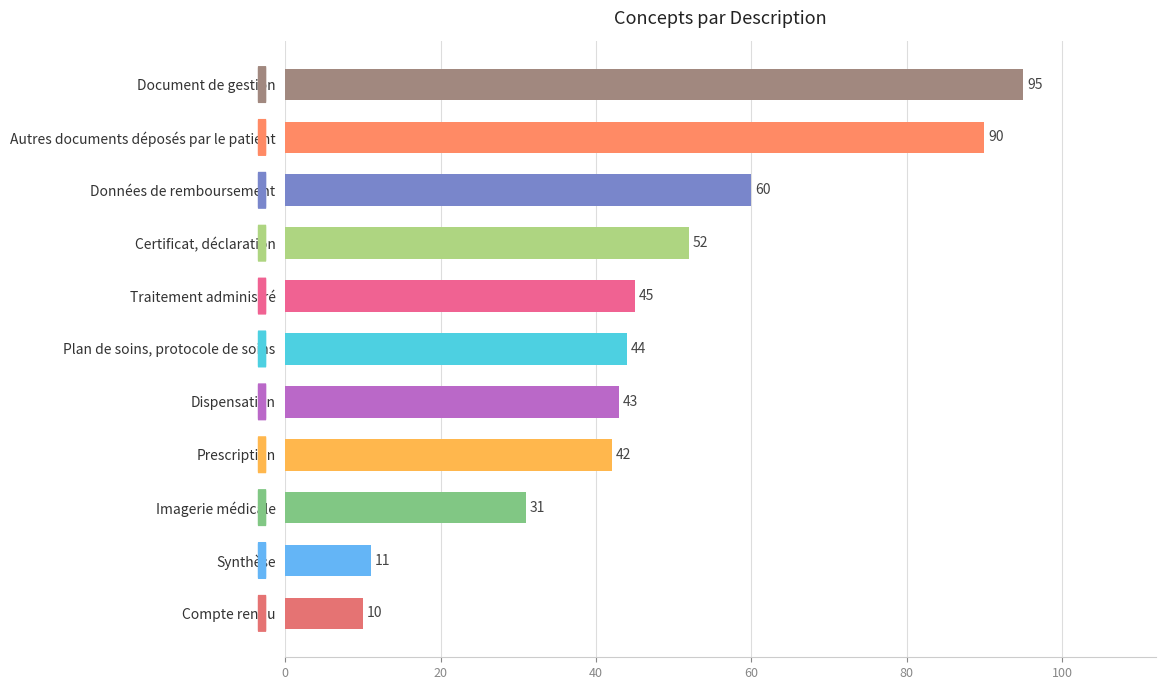

Reading top to bottom, what are all the values shown in this chart?

95	90	60	52	45	44	43	42	31	11	10